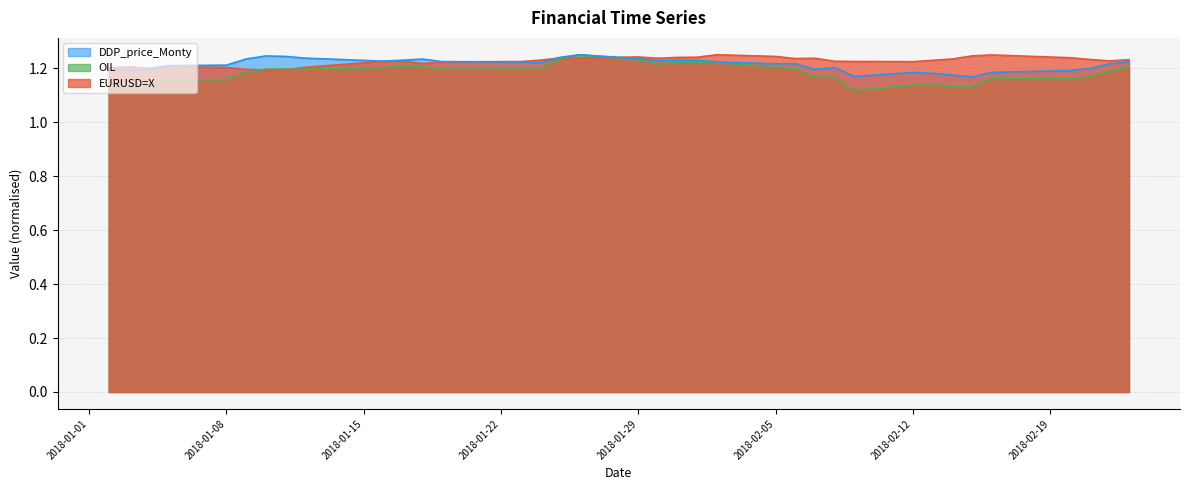

Which series has the largest range (max minus min)?

OIL